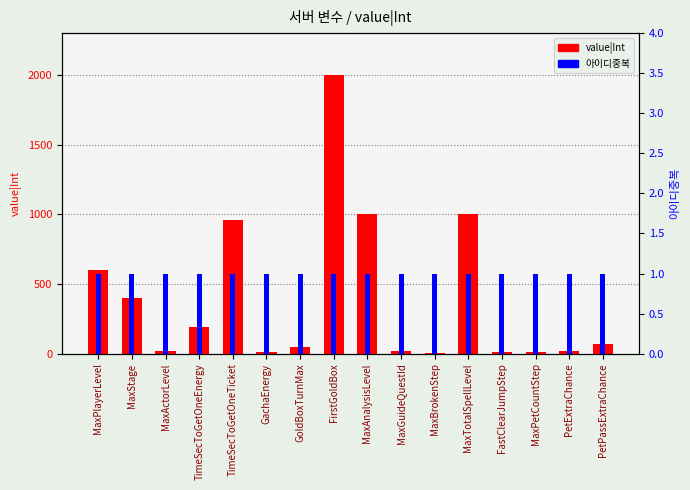

What is the average value of the 아이디중복 series?

1